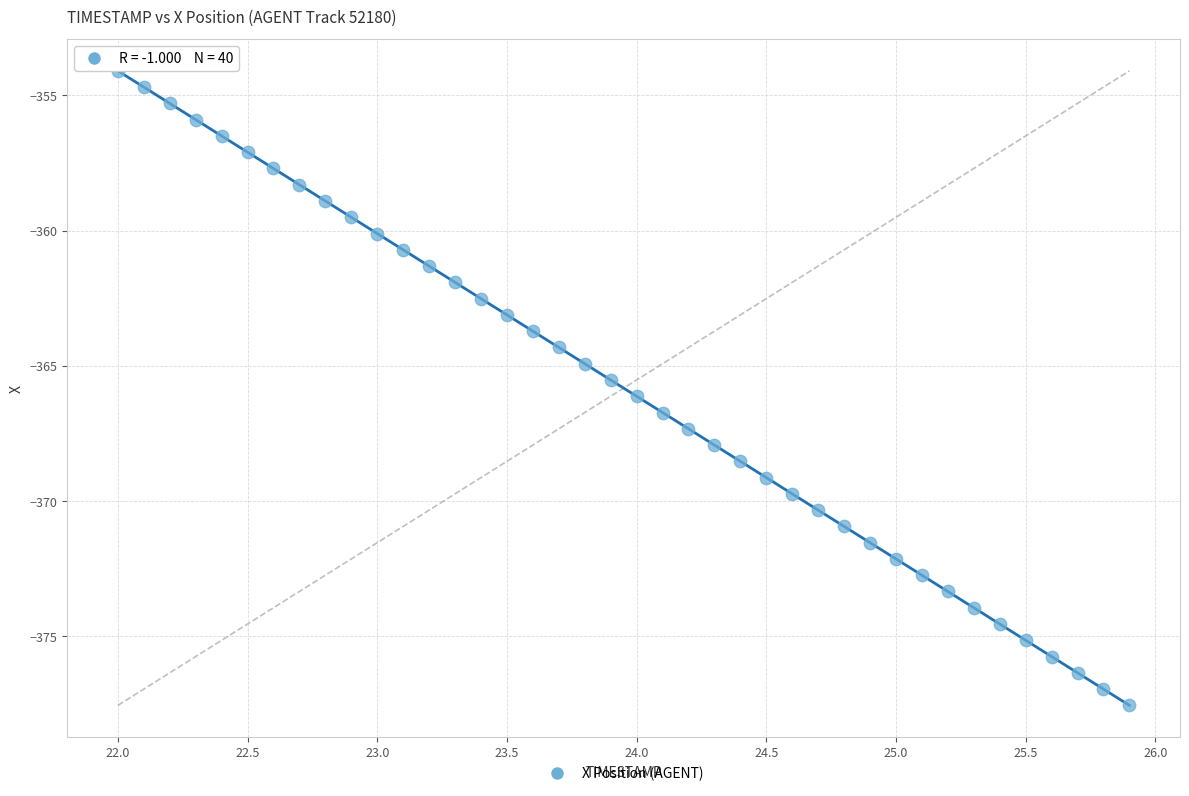

What is the range of Y values (max minus min)?

23.5